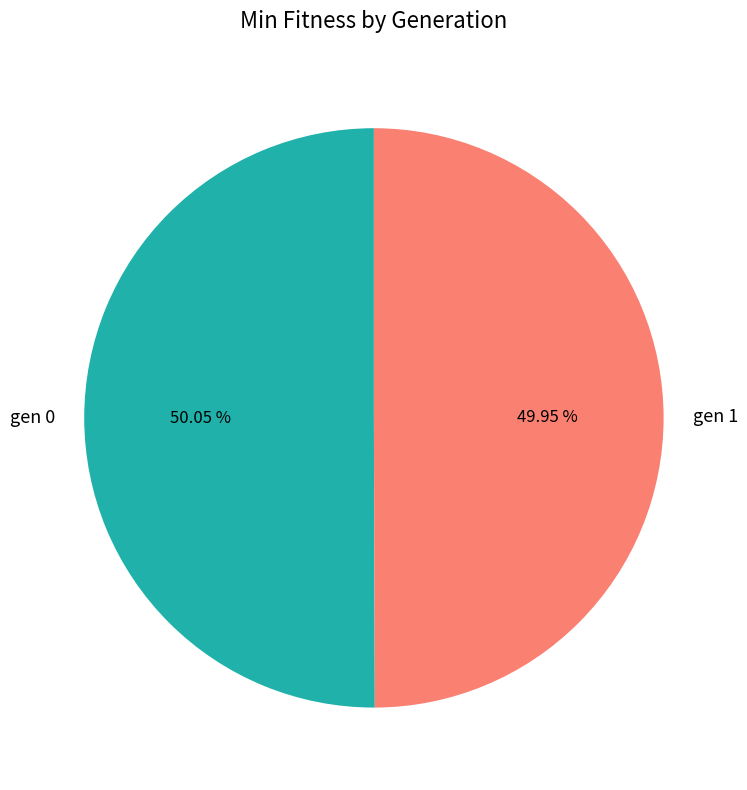

Count the number of slices in the pie.

2